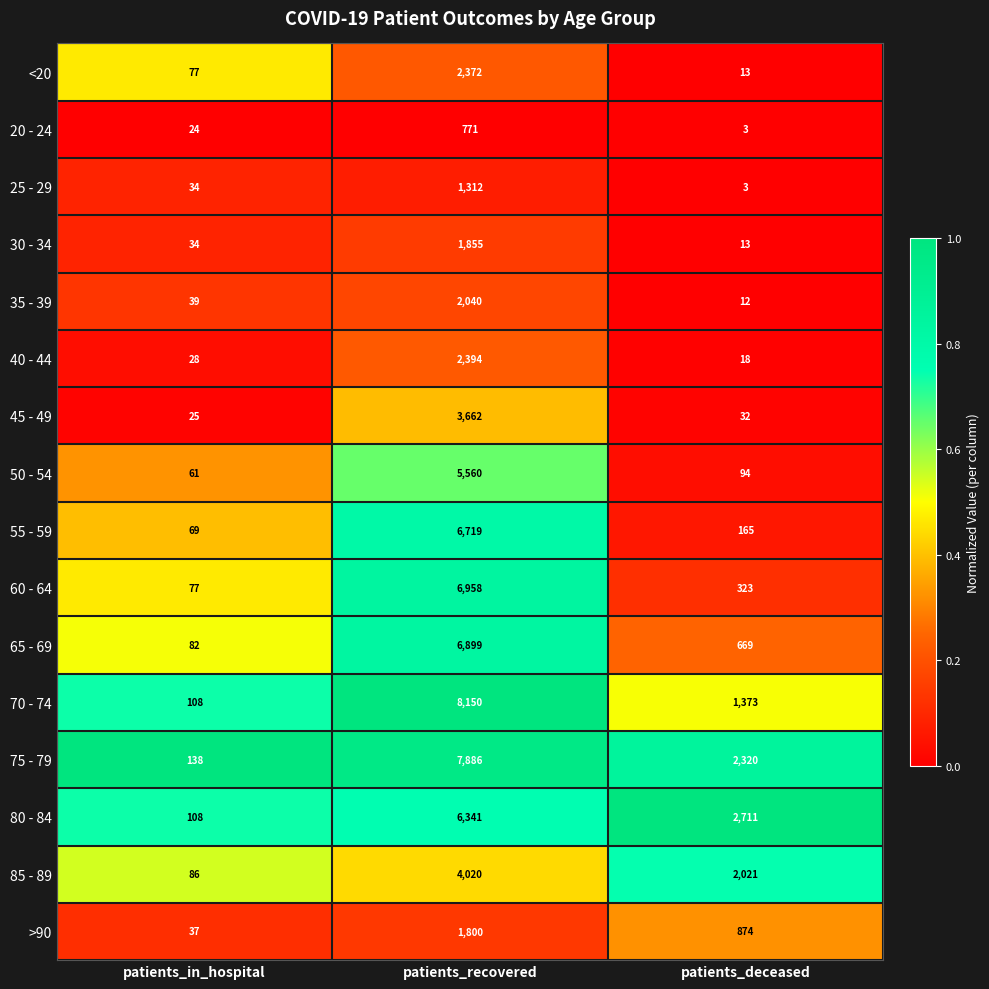

What is the difference between the maximum and minimum values in the 85 - 89 series?

3934